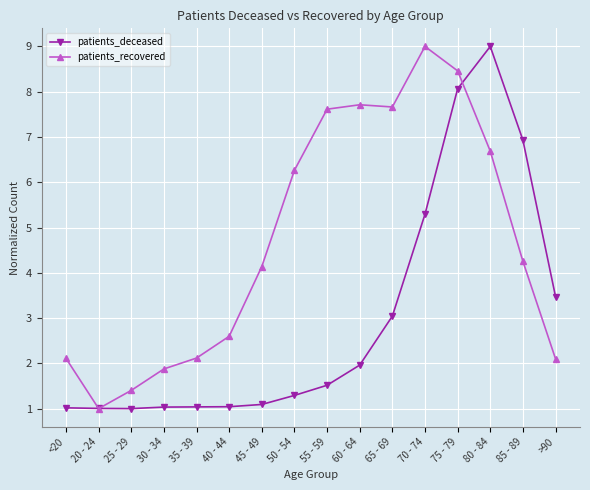

Is the value of patients_deceased at 45 - 49 greater than the value of patients_recovered at 70 - 74?

No